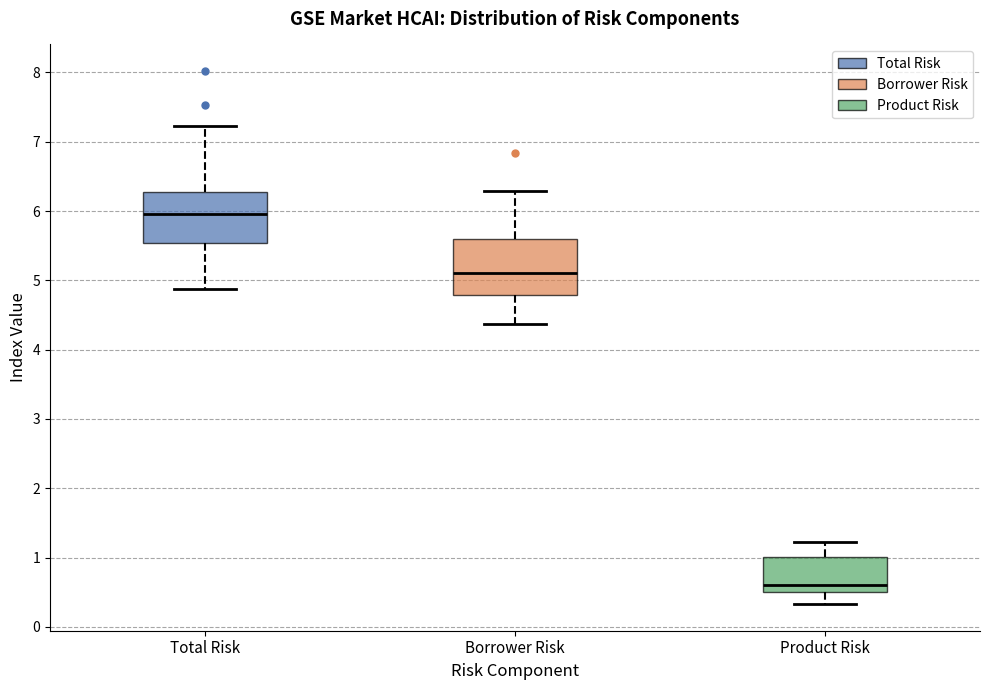

Reading left to right, read every box against the y-axis: the position of its median line, the range the box covers, and the ends of its whiskers. The values are not printed on the chart, so give them approximately, as read against the axis.

Total Risk: median 6.0, box 5.5 to 6.3, whiskers 4.9 to 7.2
Borrower Risk: median 5.1, box 4.8 to 5.6, whiskers 4.4 to 6.3
Product Risk: median 0.6, box 0.5 to 1.0, whiskers 0.3 to 1.2